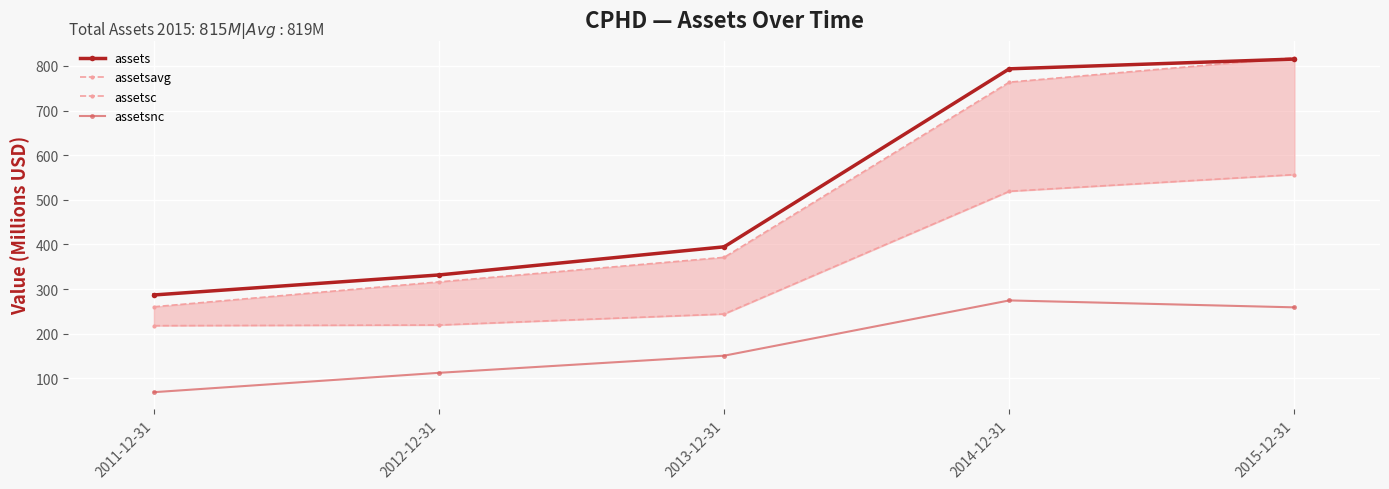

What is the spread (max minus min) of values at 2011-12-31?

217.9